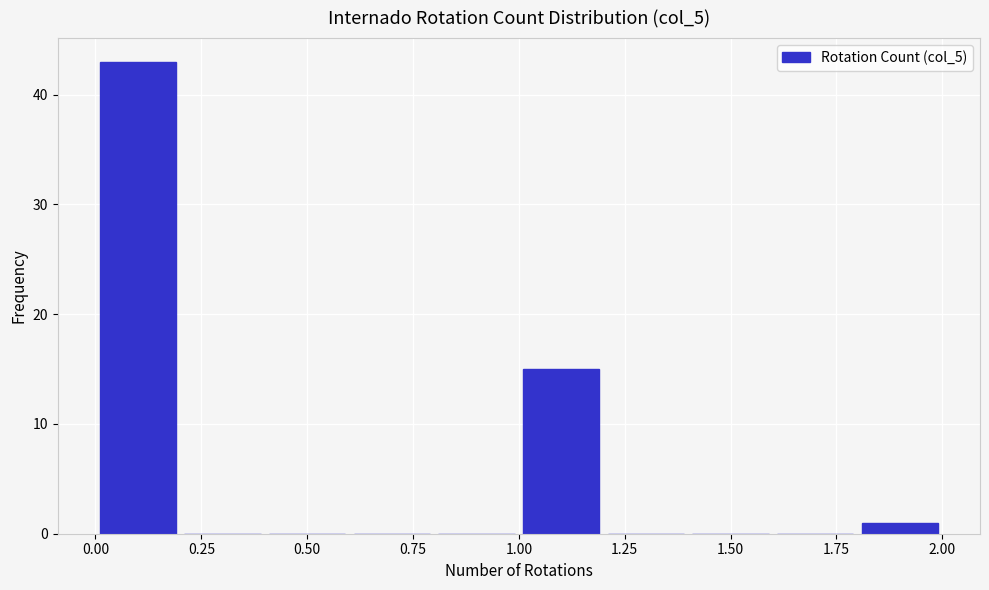

Reading left to right, list every bar in this chart as the range it spans on the x-axis followed by its height. The values are not printed on the chart, so give them approximately, as read against the axis.

0.0 to 0.2: 43
0.2 to 0.4: 0
0.4 to 0.6: 0
0.6 to 0.8: 0
0.8 to 1.0: 0
1.0 to 1.2: 15
1.2 to 1.4: 0
1.4 to 1.6: 0
1.6 to 1.8: 0
1.8 to 2.0: 1